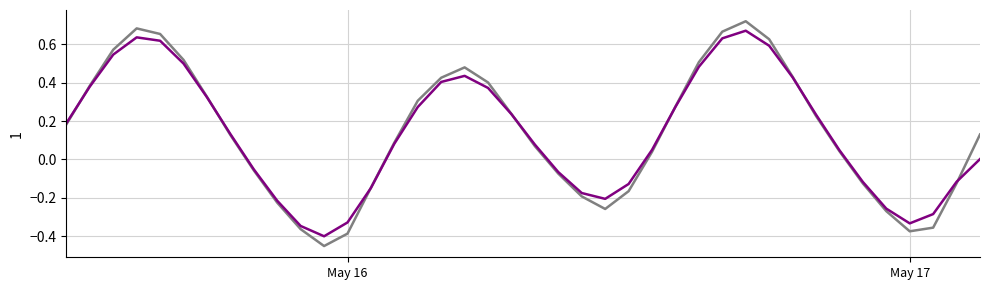

Does the chart have visible grid lines?

Yes